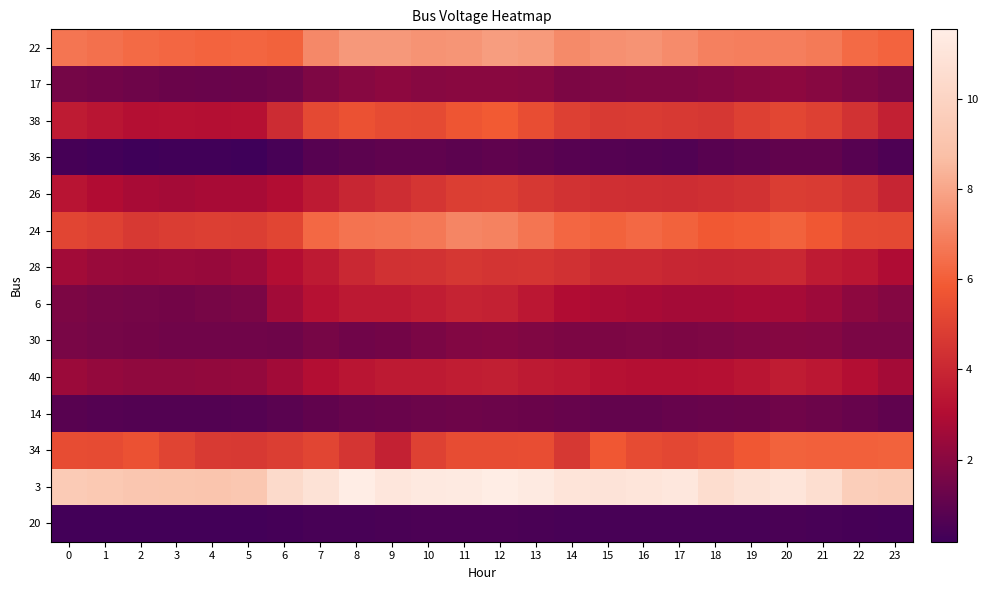

At how many categories does at least one series exceed 10?

16